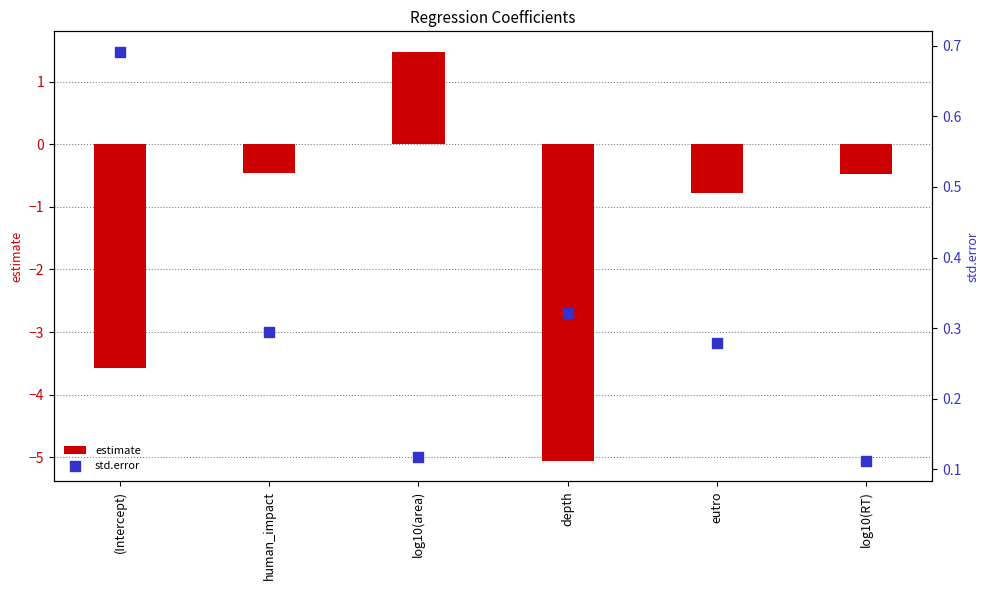

Which series reaches the minimum Y coordinate?

estimate